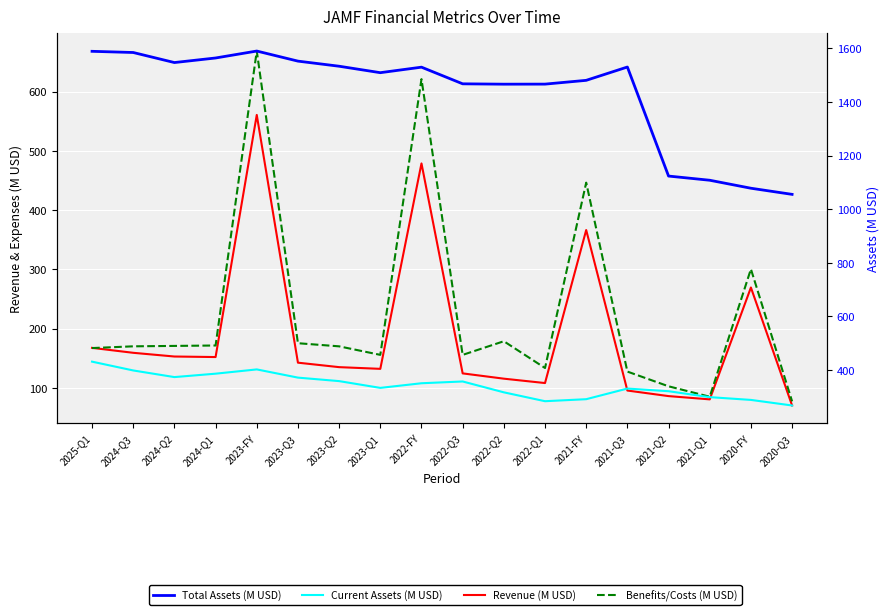

True or false: Current Assets (M USD) has a value of 431.6 at 2025-Q1.

True